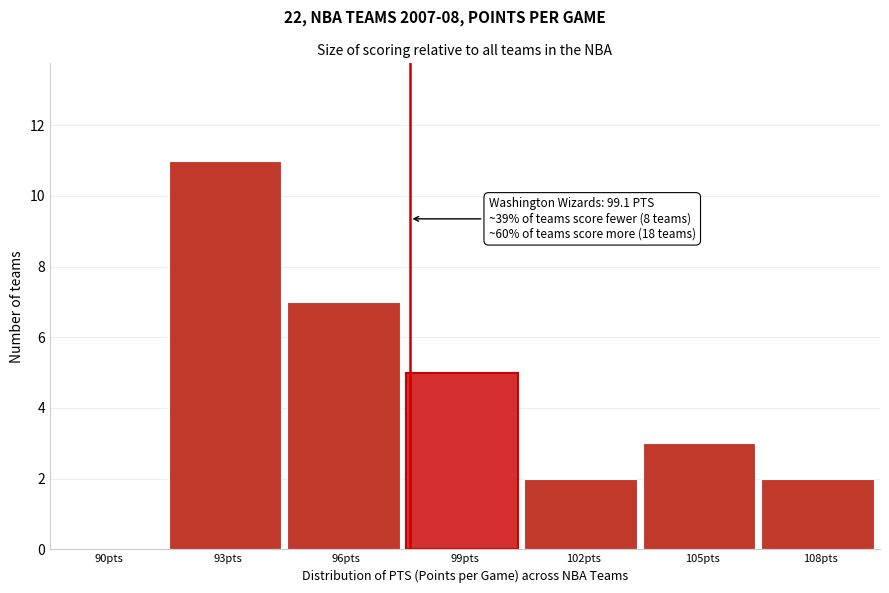

Reading left to right, extract all data points from this chart.

90pts=0	93pts=11	96pts=7	99pts=5	102pts=2	105pts=3	108pts=2